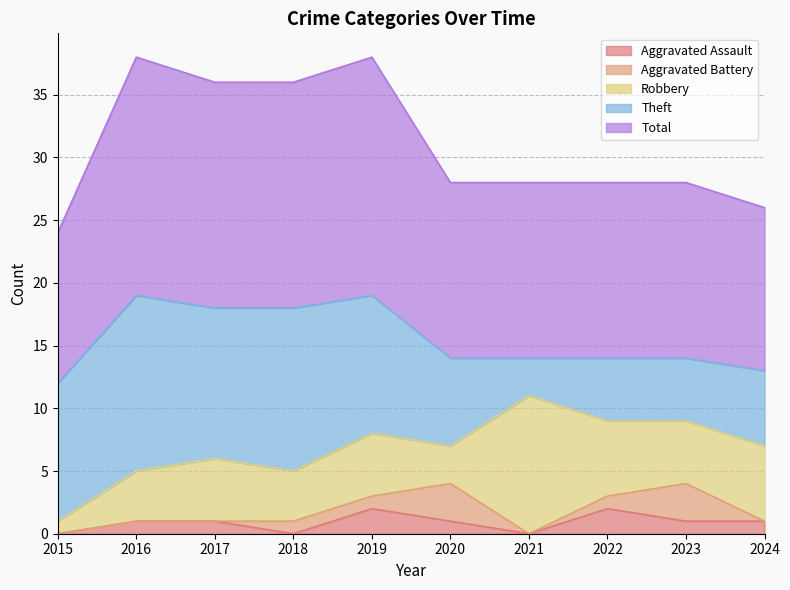

True or false: Theft and Aggravated Battery cross at least once.

False